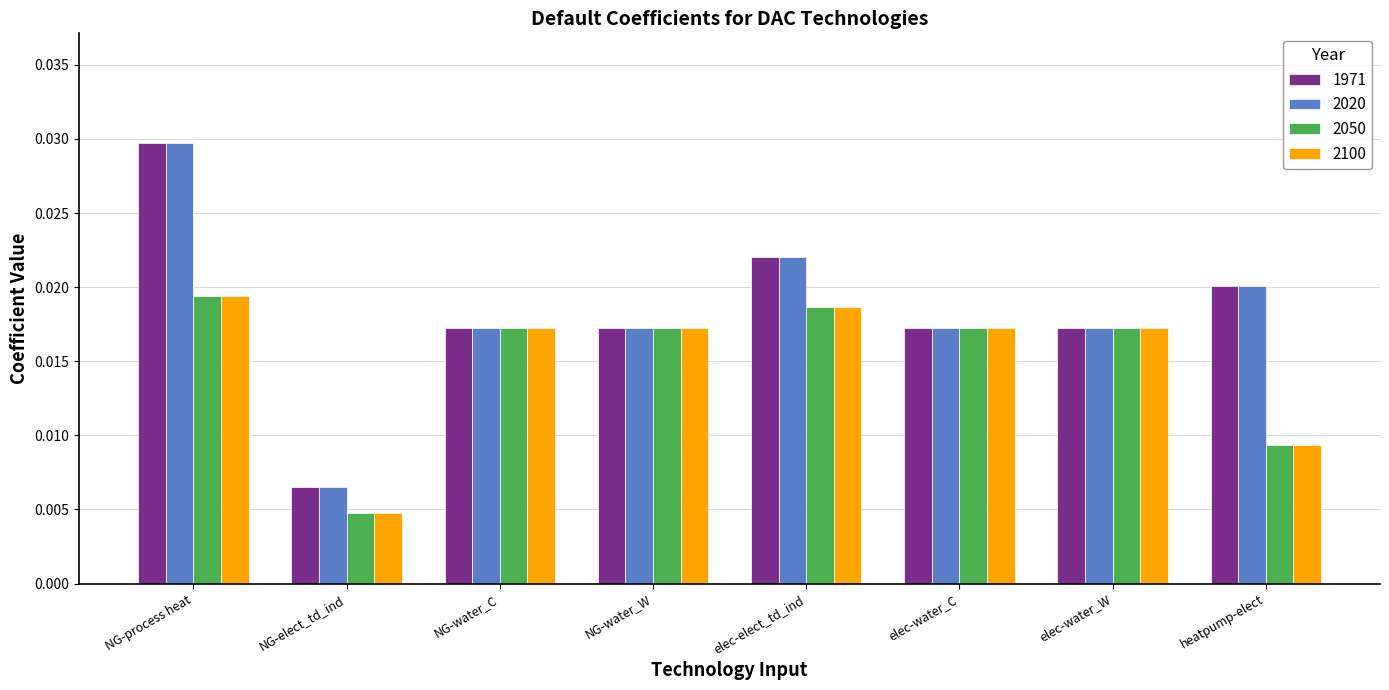

At how many categories does at least one series exceed 0?

8